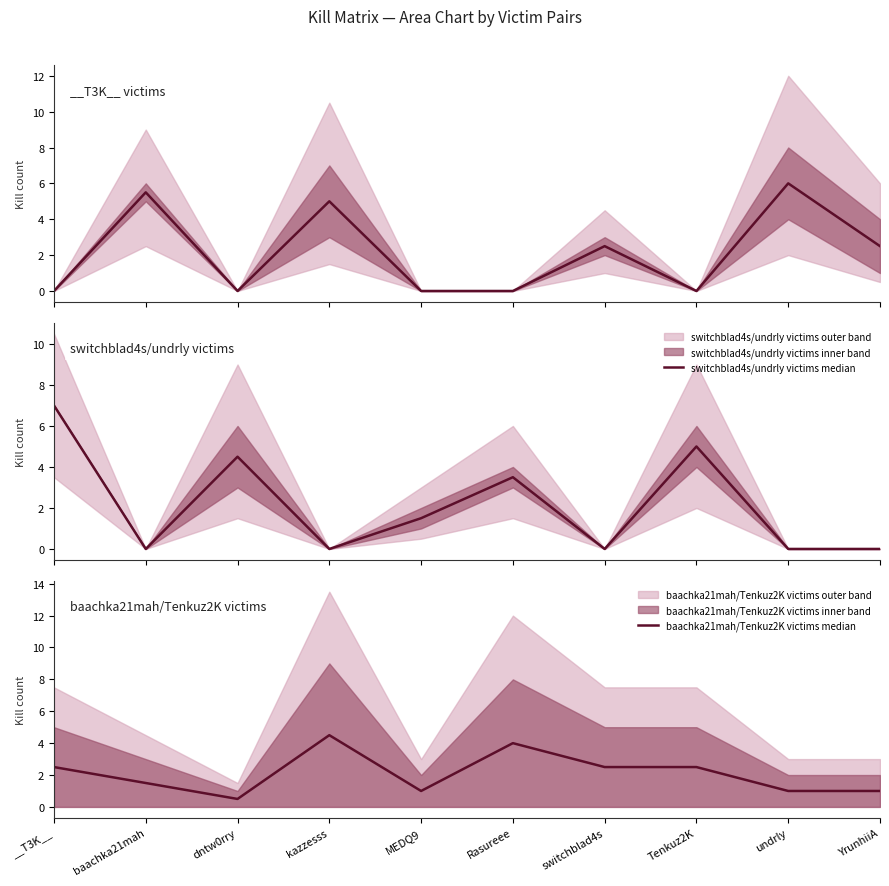

Where do baachka21mah/Tenkuz2K victims median and switchblad4s/undrly victims median first cross each other?

__T3K__ and baachka21mah